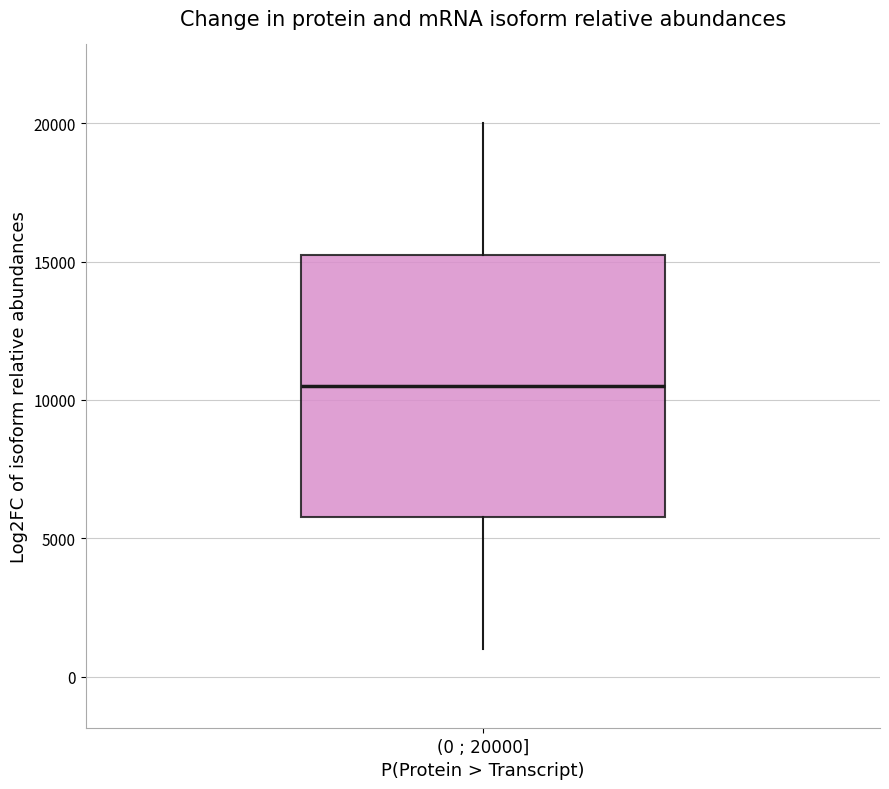

Read this box plot against the y-axis: the position of the median line, the range covered by the box, and the ends of both whiskers. The values are not printed on the chart, so give them approximately, as read against the axis.

median 10500, box 6000 to 15500, whiskers 1000 to 20000